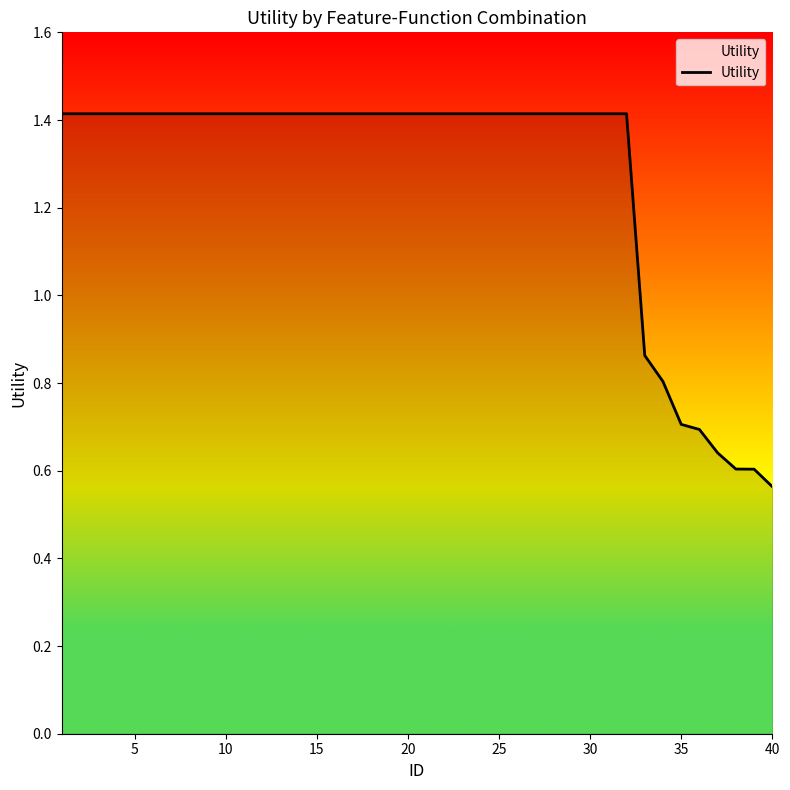

Does the chart have visible grid lines?

No